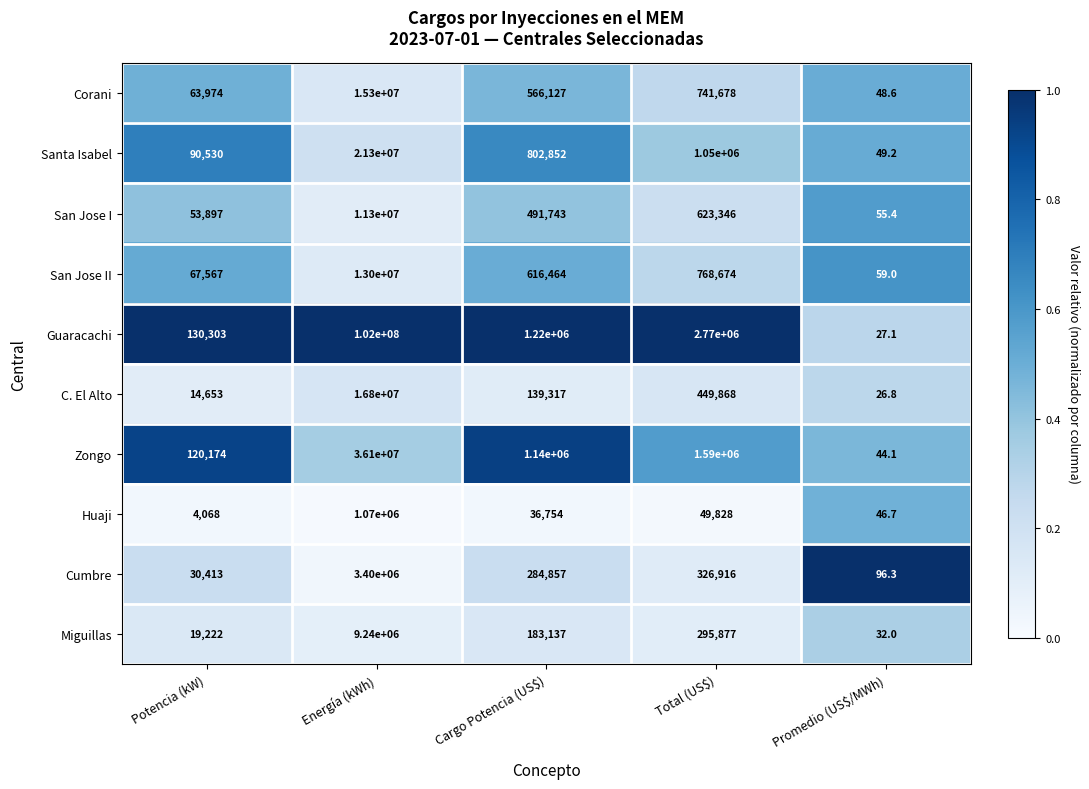

Which series has the widest spread of values?

Guaracachi